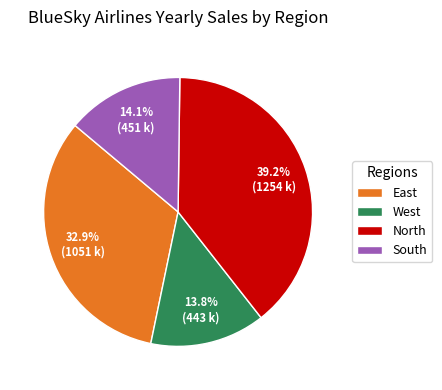

To the nearest percent, what is the average slice percentage?

25%